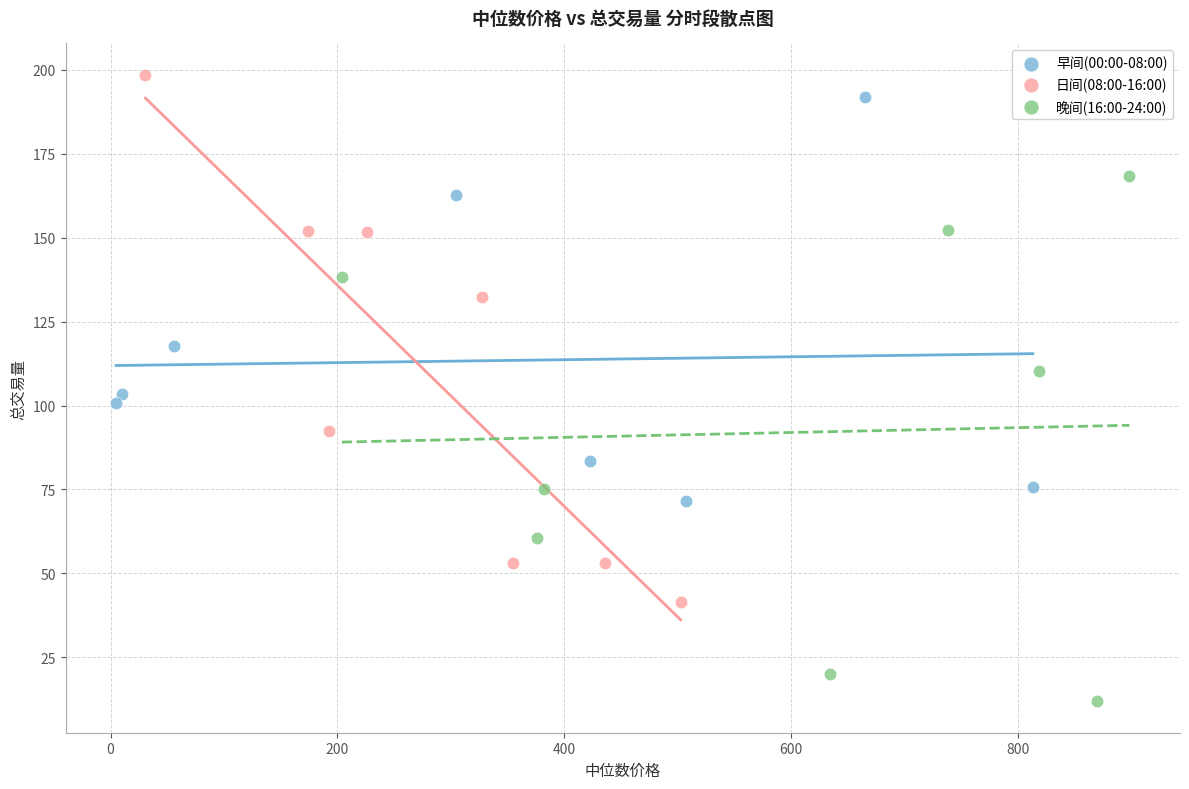

Which series reaches the minimum Y coordinate?

晚间(16:00-24:00)